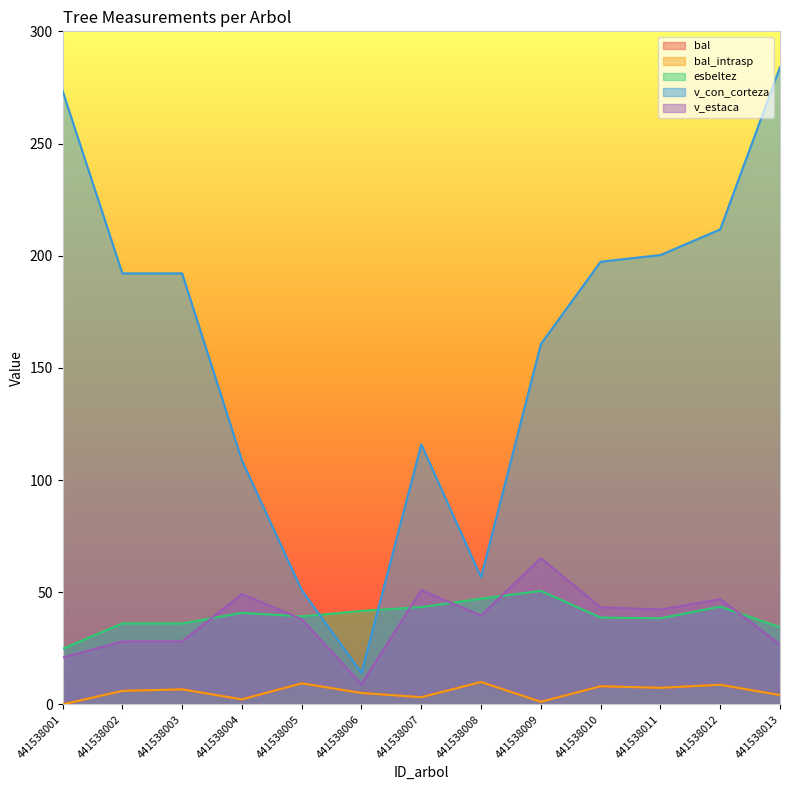

The bal series shows 3.2 at 441538007. True or false?

True